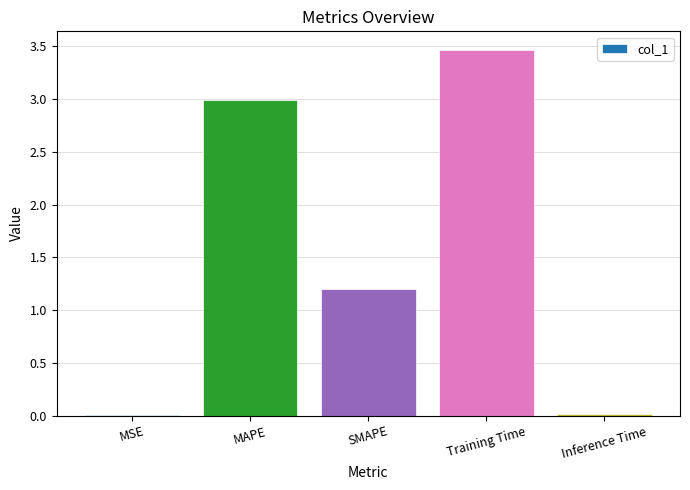

How many categories are shown in the chart?

5